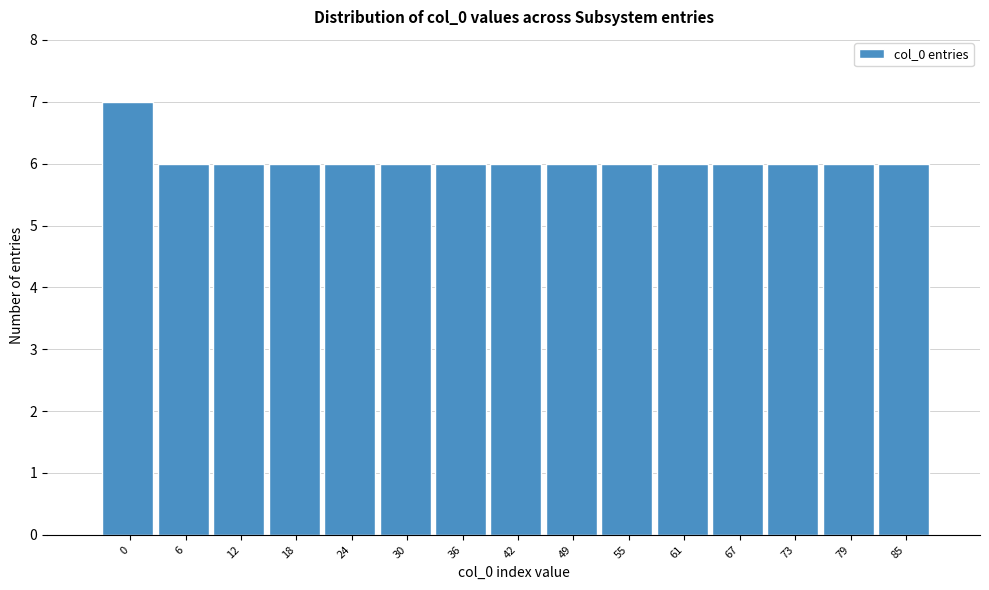

Reading left to right, list all the values displayed in this chart.

7	6	6	6	6	6	6	6	6	6	6	6	6	6	6